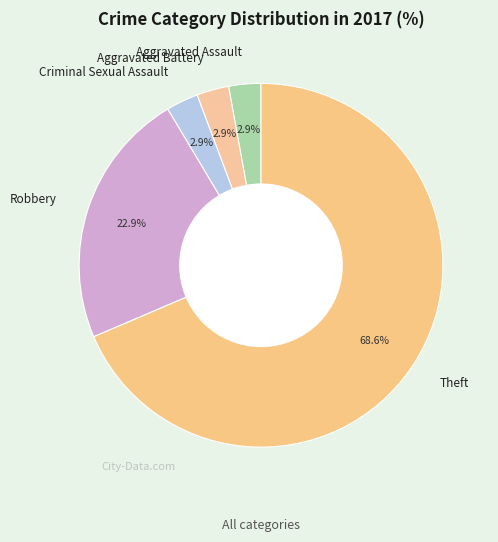

Does any single category account for the majority?

Yes